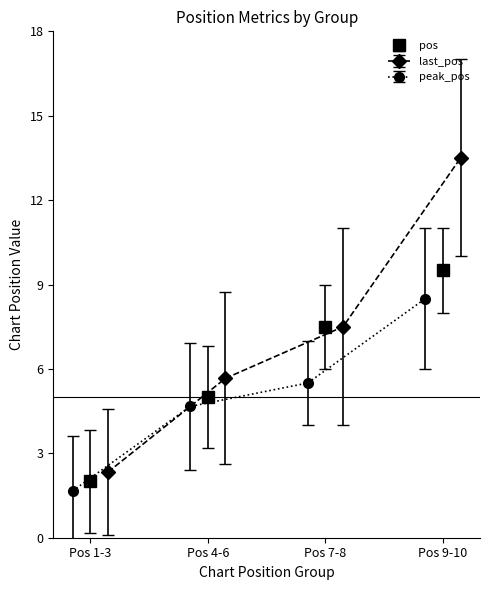

The pos series shows 5.0 at Pos 4-6. True or false?

True